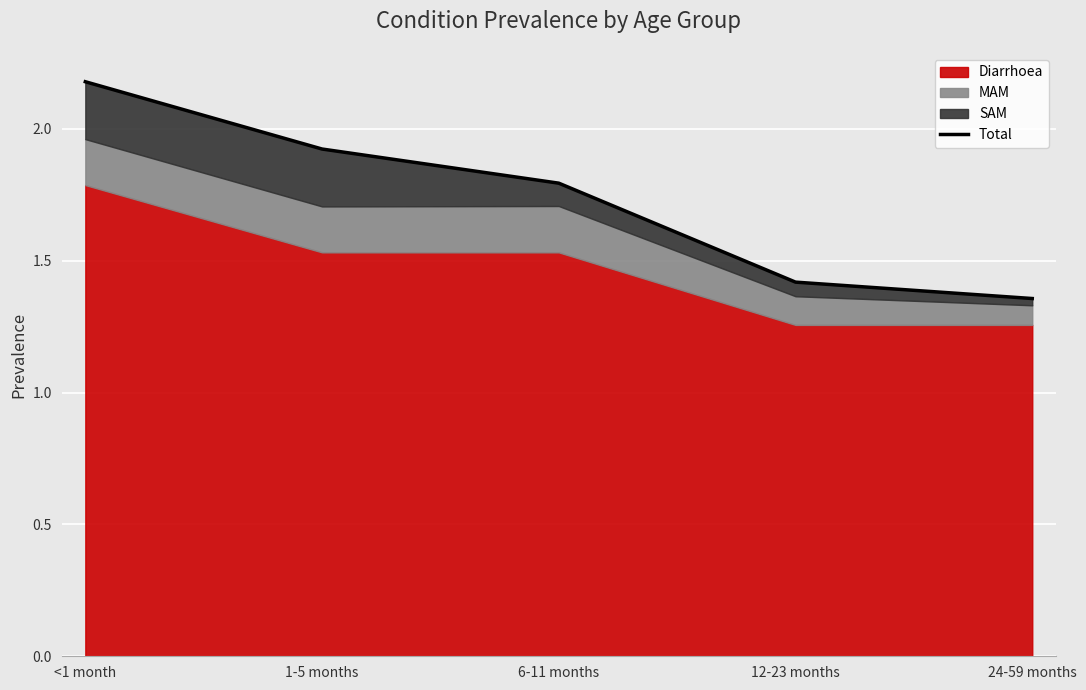

What is the smallest value displayed?

1.4